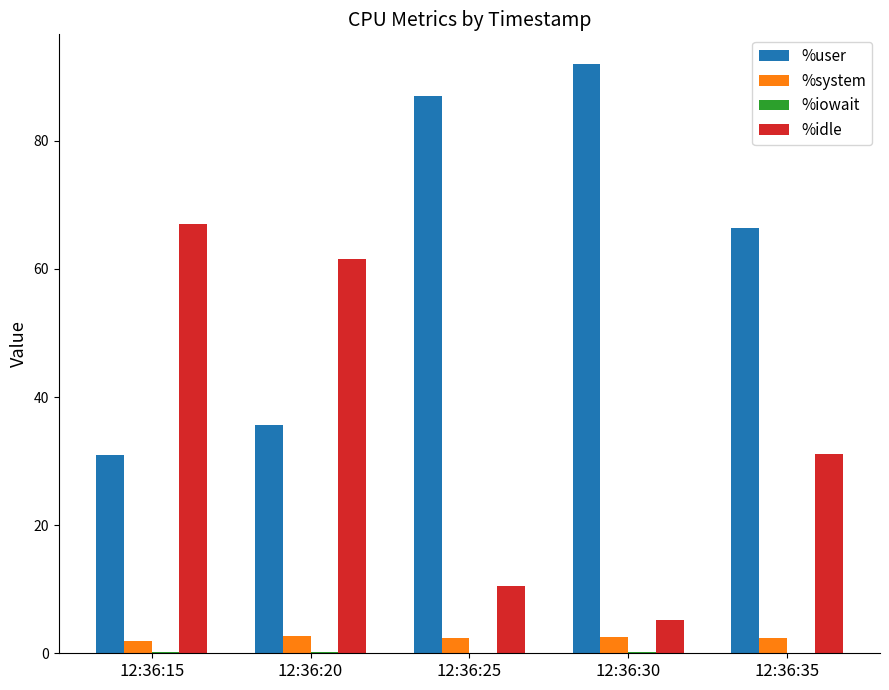

What is the greatest value displayed?

92.0